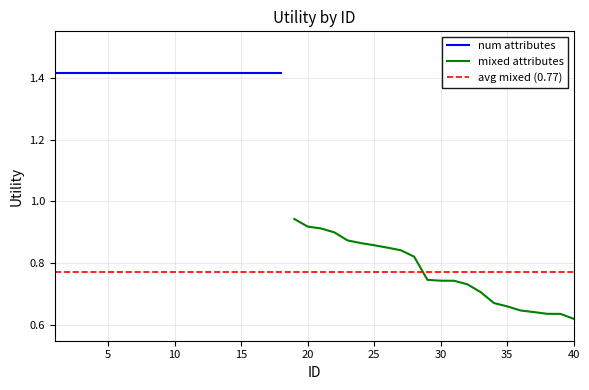

The value at 40 is 0.6. True or false?

True